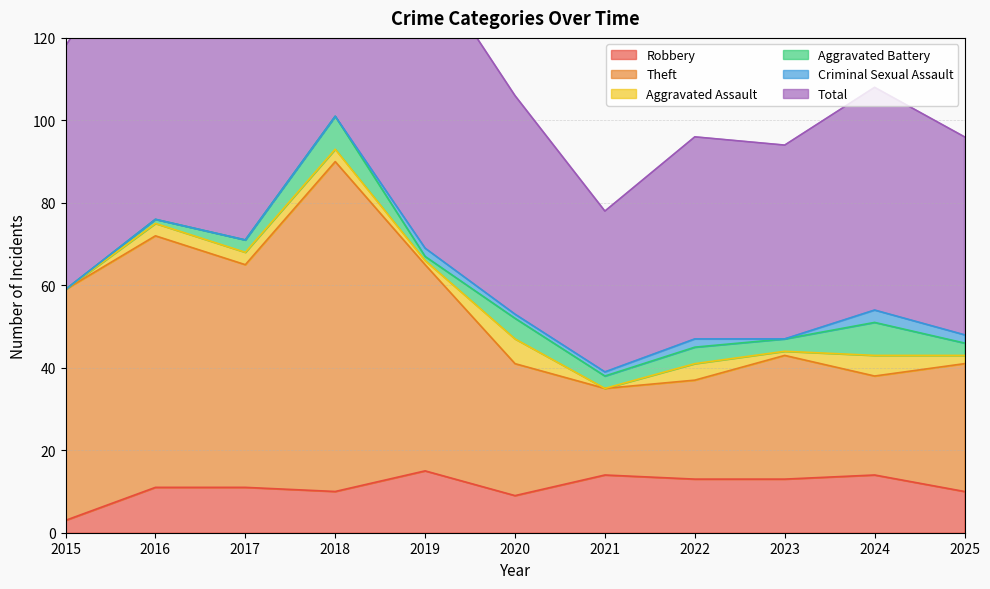

True or false: Total and Robbery cross at least once.

False